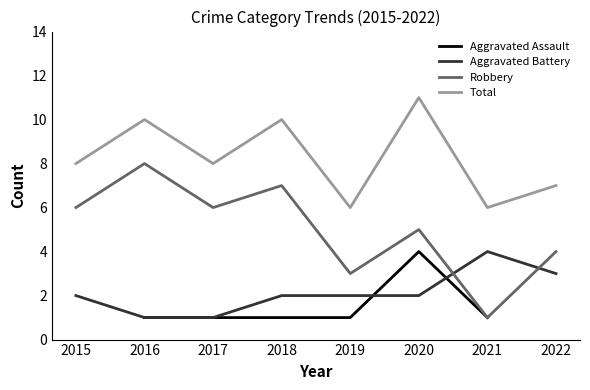

What is the value of the Robbery point at the 6th from the left?

5